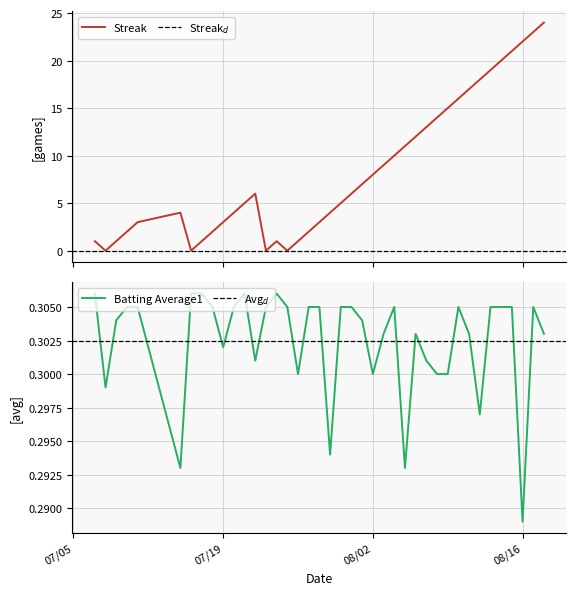

The Batting Average1 series shows 0.3 at Batting Average1. True or false?

True